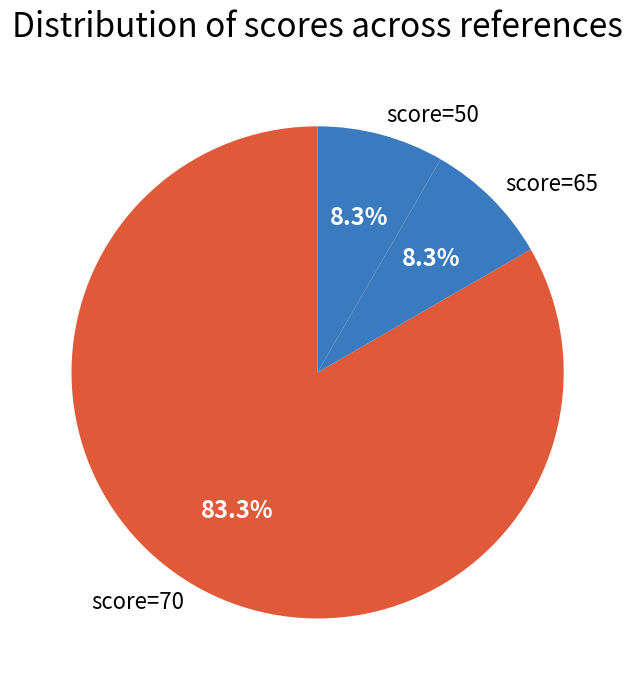

Which category has the biggest portion of the pie?

score=70